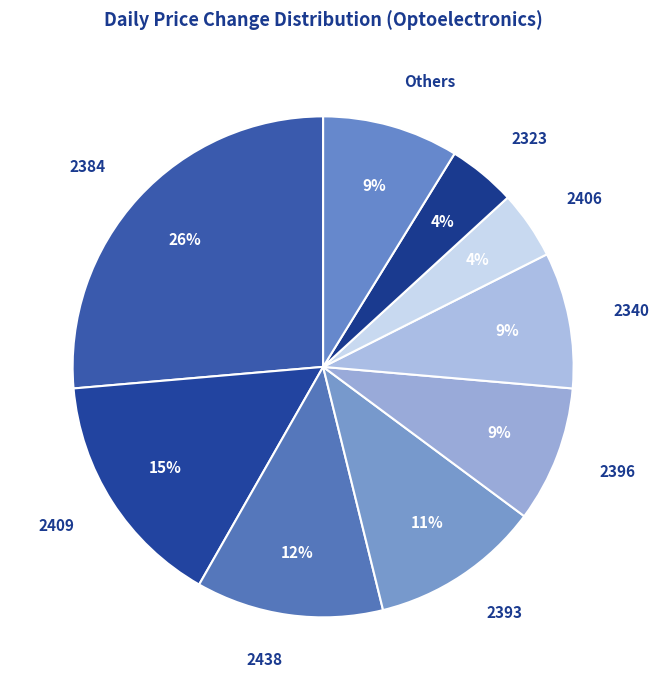

Is there a majority slice in this chart?

No